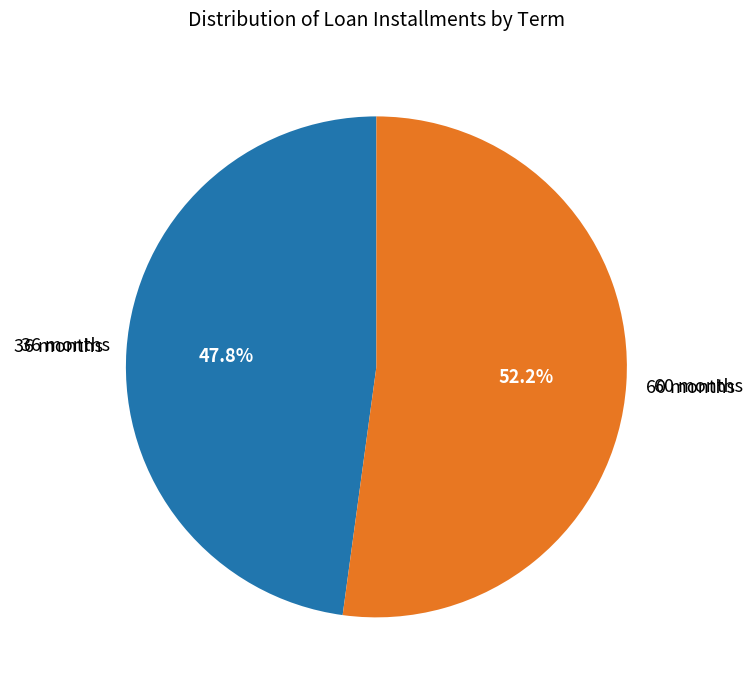

Count the number of slices in the pie.

2